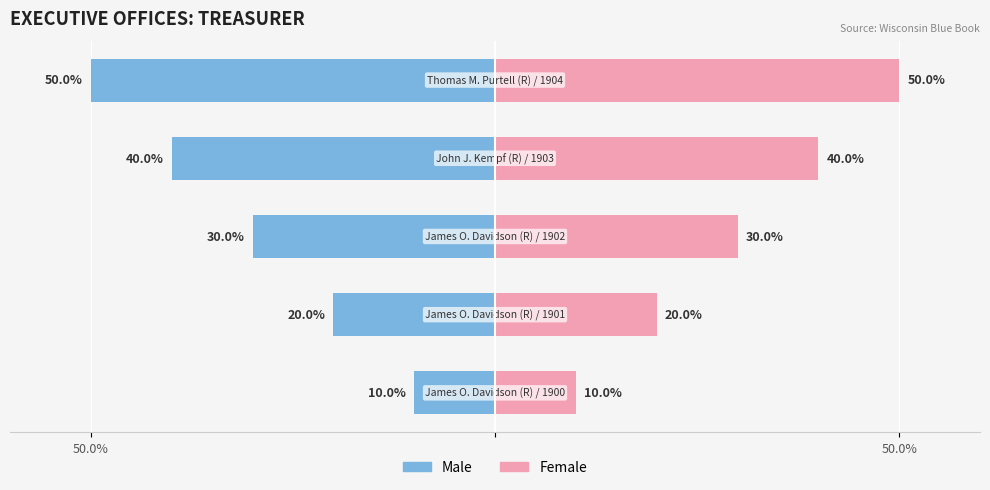

The value of Male at 50.0% is -6. True or false?

False